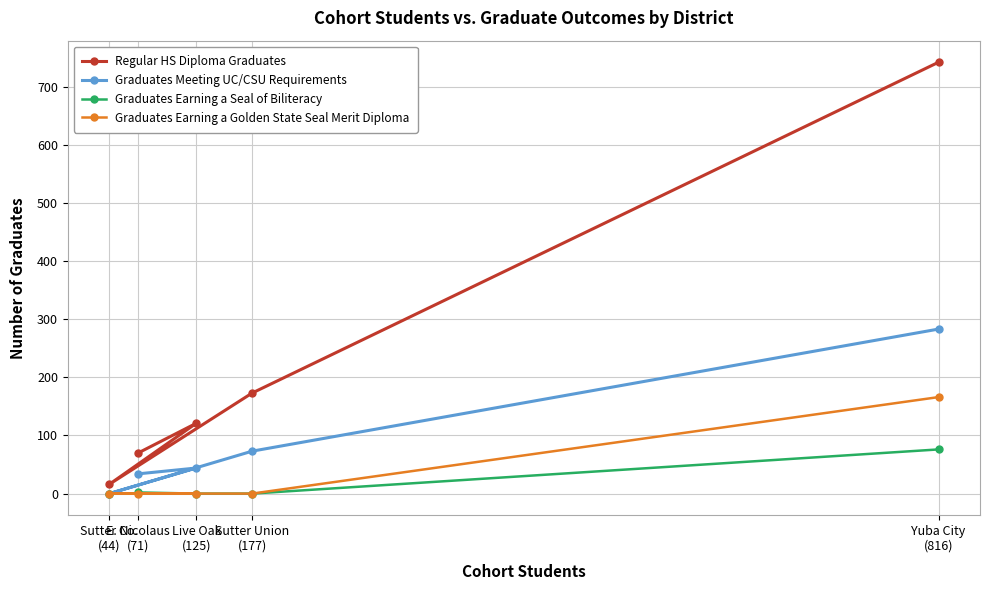

What are all the series names shown in the legend?

Regular HS Diploma Graduates, Graduates Meeting UC/CSU Requirements, Graduates Earning a Seal of Biliteracy, Graduates Earning a Golden State Seal Merit Diploma